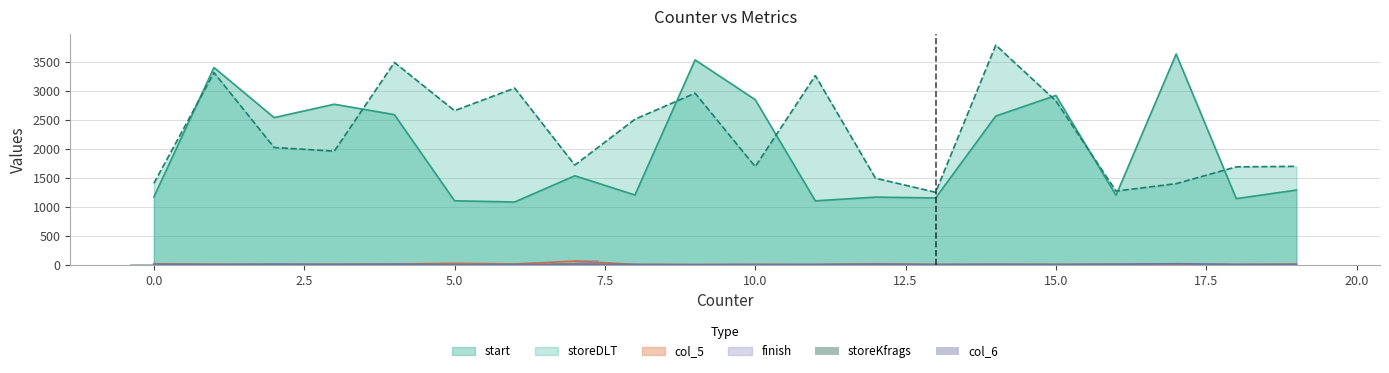

What is the maximum value for storeDLT?

3799